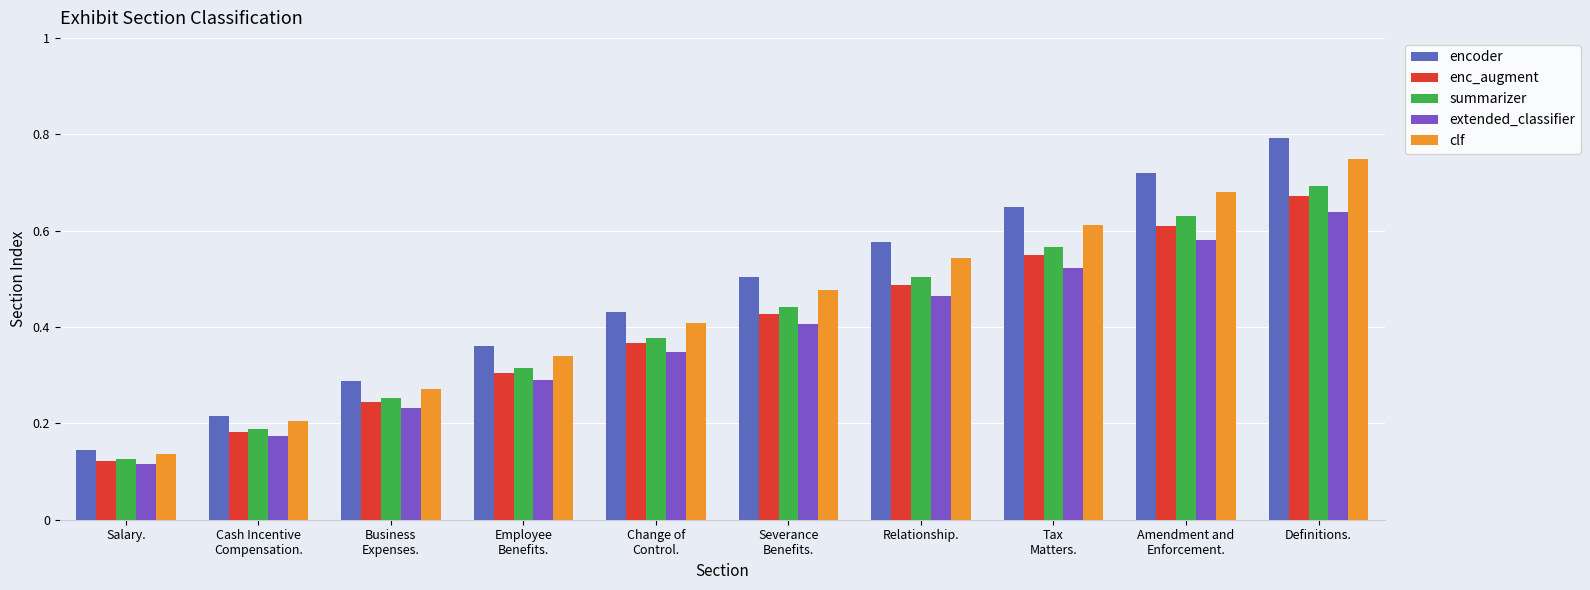

Which category has the highest value across all series?

Definitions.